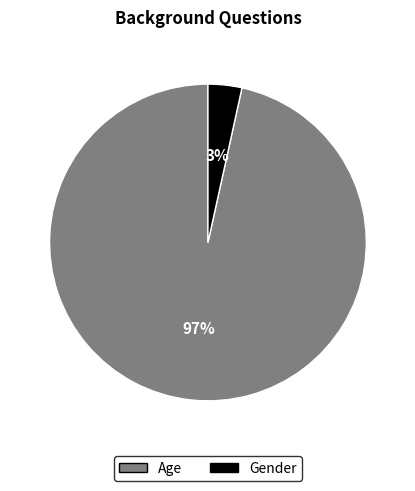

Combined, do Gender and Age account for over 50%?

Yes